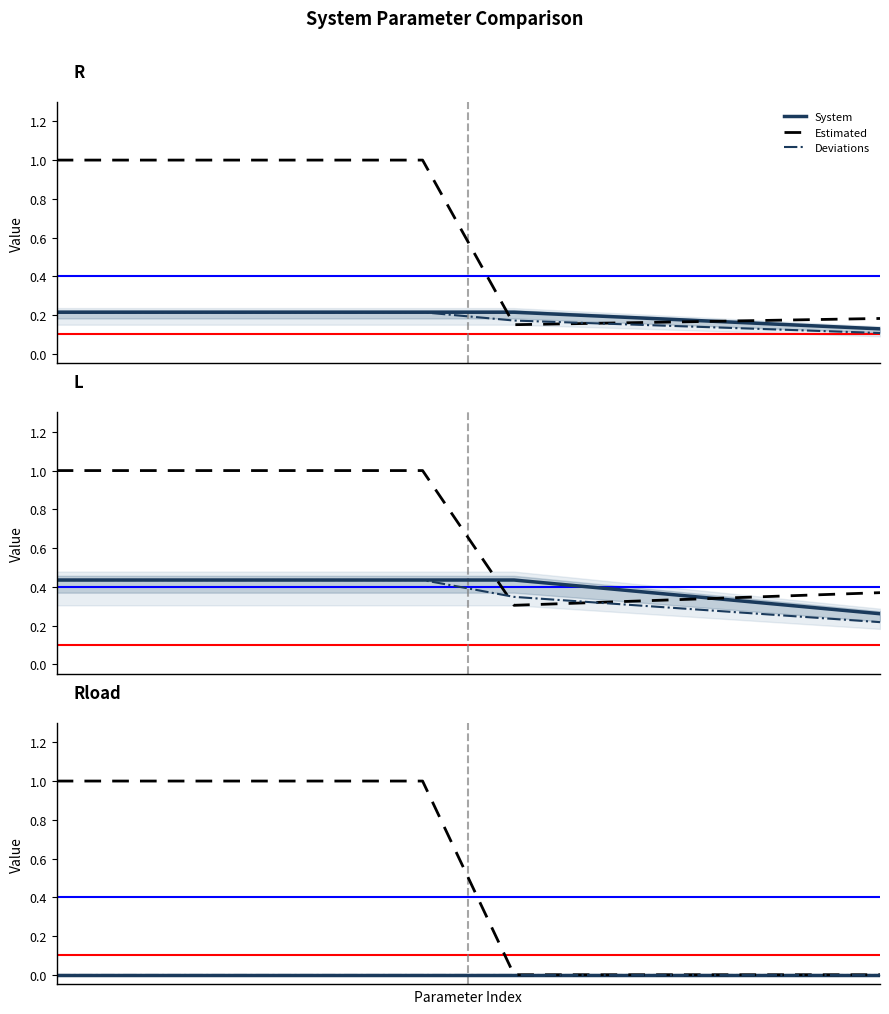

Does the chart have visible grid lines?

No